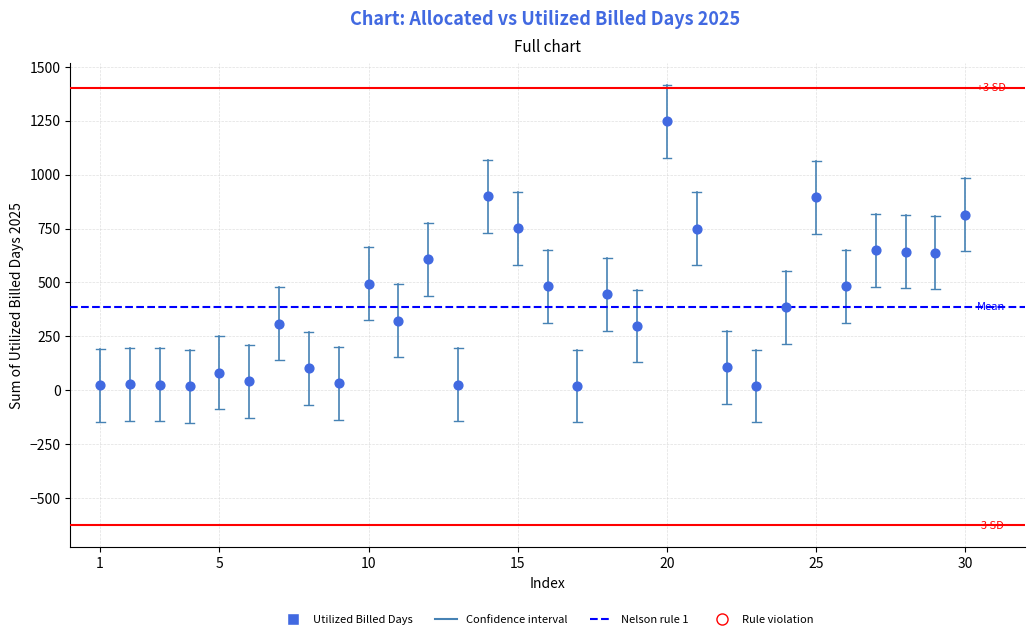

What is the range of X values (max minus min)?

29